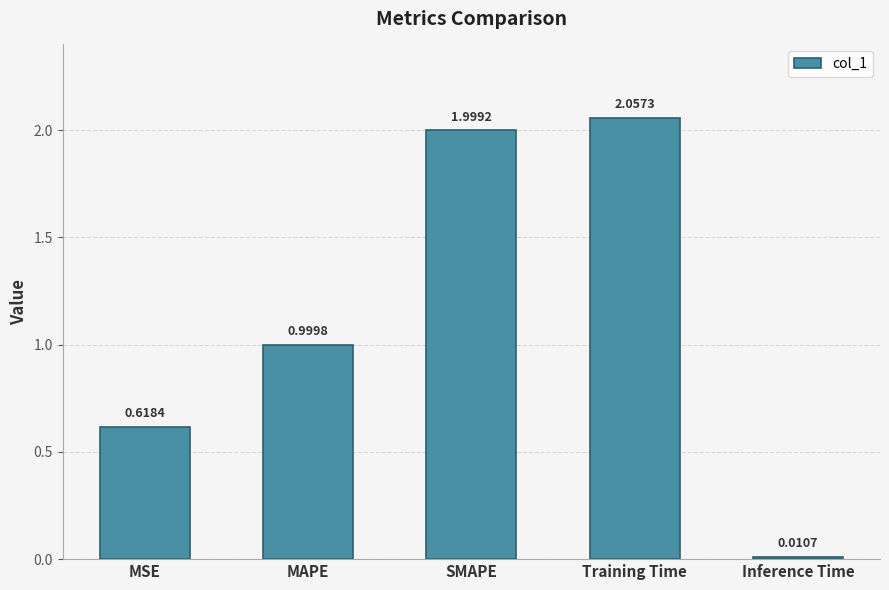

At which category does the chart reach its peak across all series?

Training Time